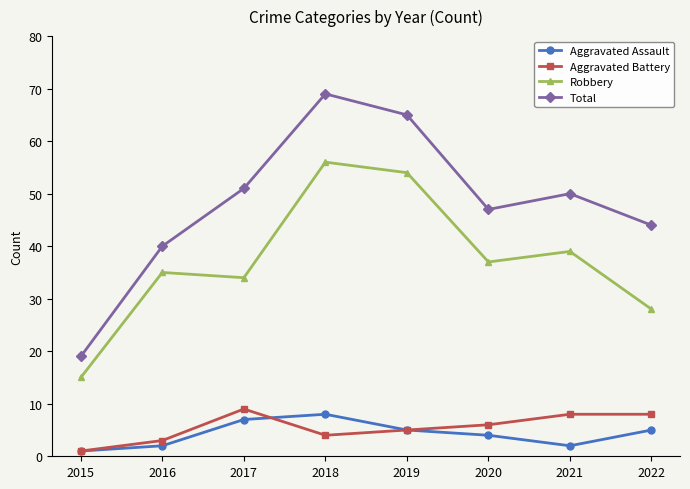

What are all the series names shown in the legend?

Aggravated Assault, Aggravated Battery, Robbery, Total